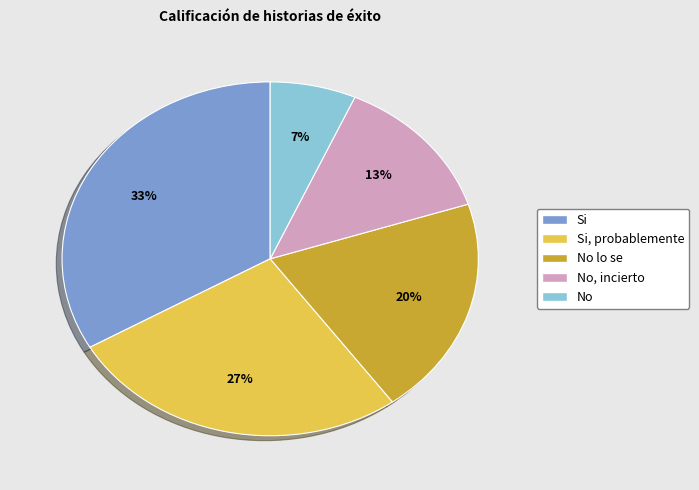

Does any single category account for the majority?

No